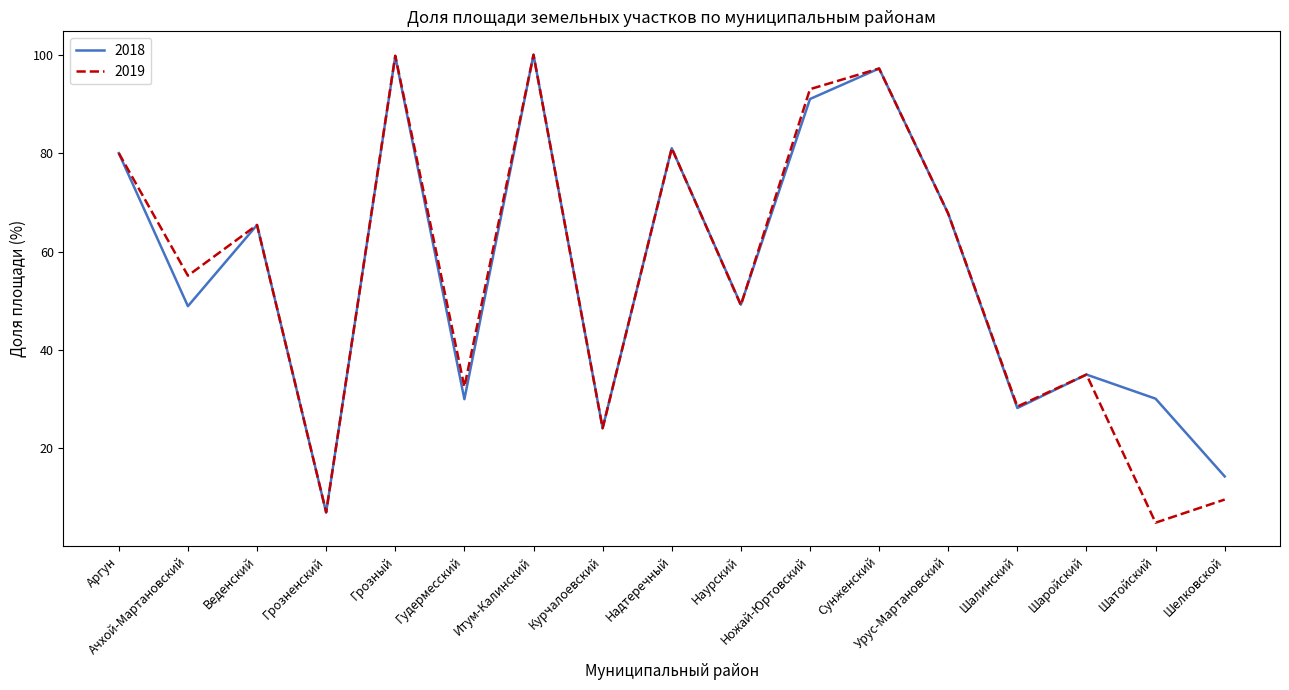

The 2018 series shows 24.1 at Курчалоевский. True or false?

True